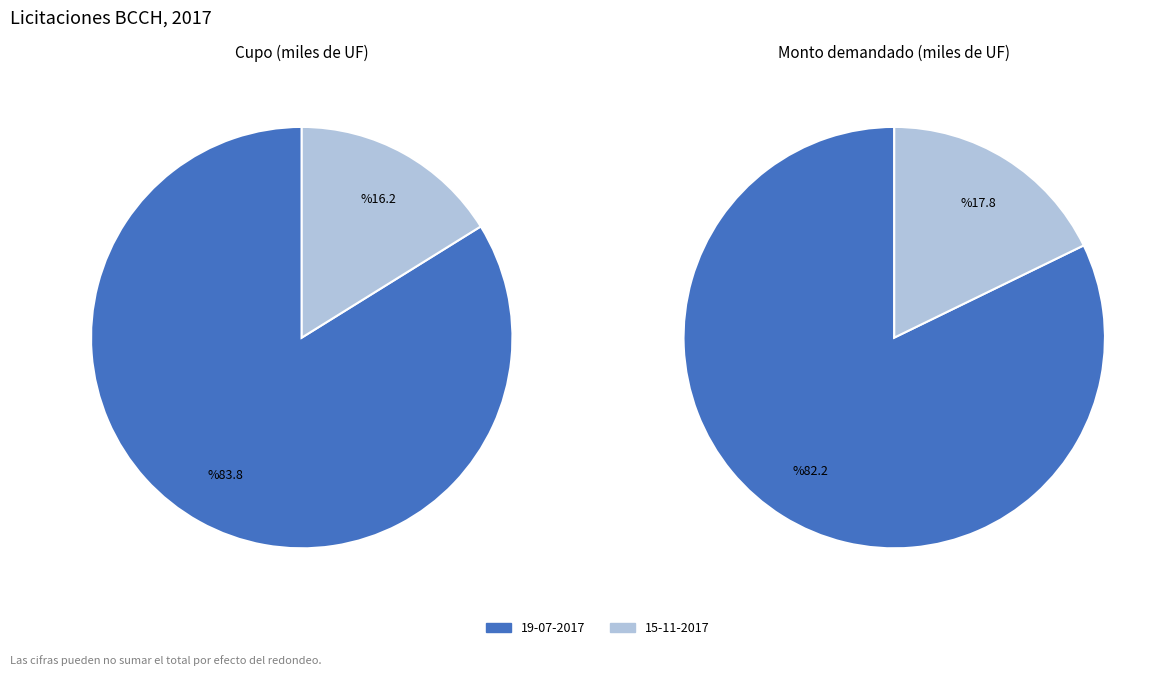

How many segments does this pie chart have?

2